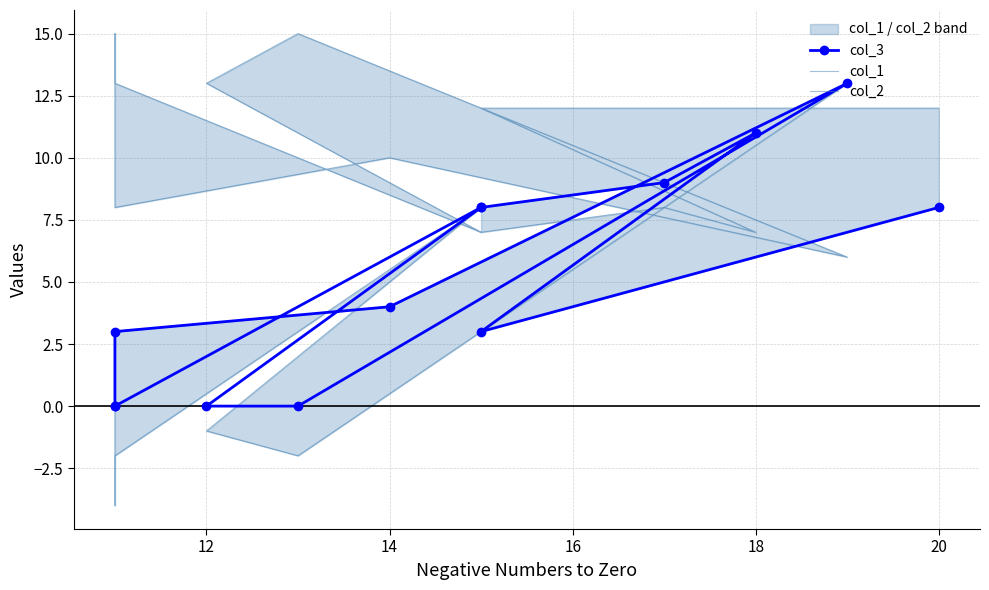

Which series ends up on top after the final intersection of col_1 and col_3?

col_3